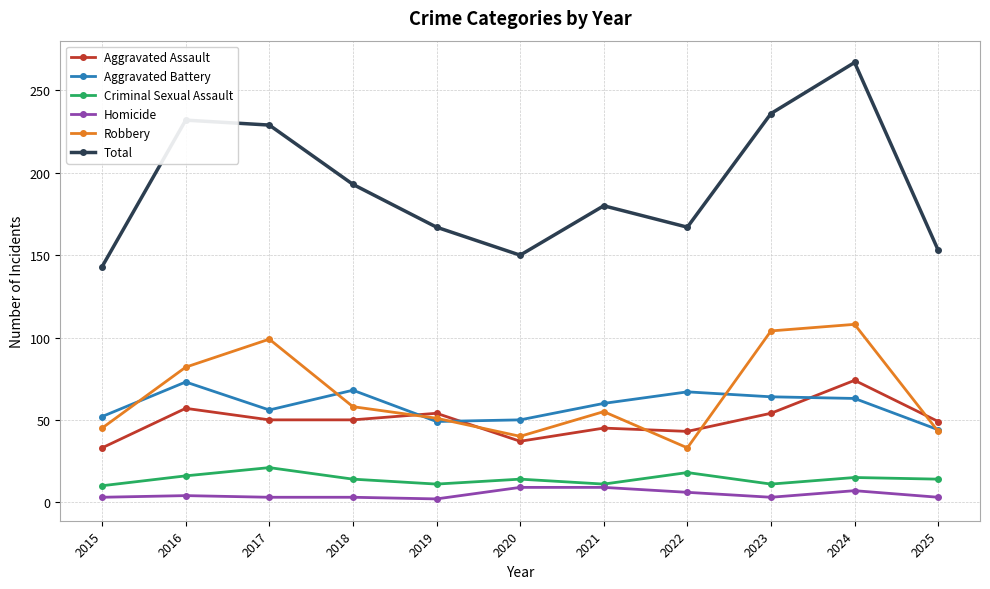

At which category is the sum across all series the highest?

2024